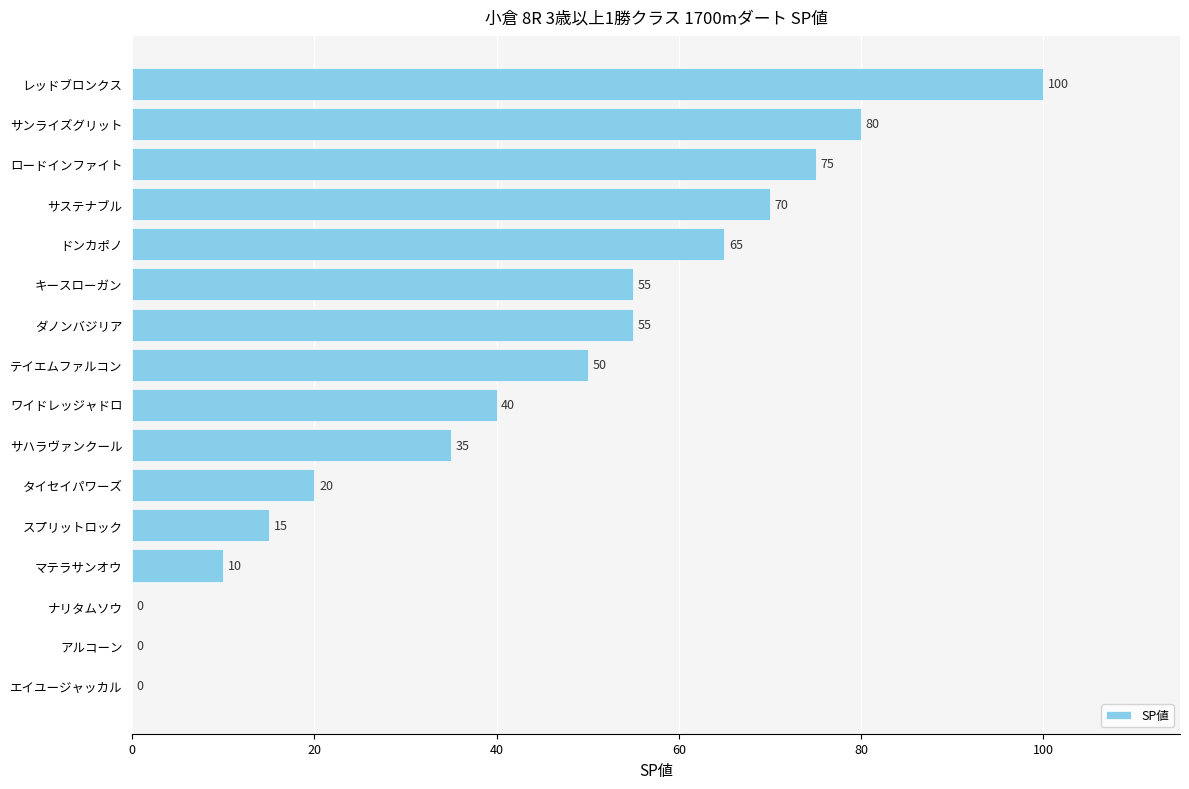

Reading bottom to top, extract all data points from this chart.

エイユージャッカル=0	アルコーン=0	ナリタムソウ=0	マテラサンオウ=10	スプリットロック=15	タイセイパワーズ=20	サハラヴァンクール=35	ワイドレッジャドロ=40	テイエムファルコン=50	ダノンバジリア=55	キースローガン=55	ドンカポノ=65	サステナブル=70	ロードインファイト=75	サンライズグリット=80	レッドブロンクス=100